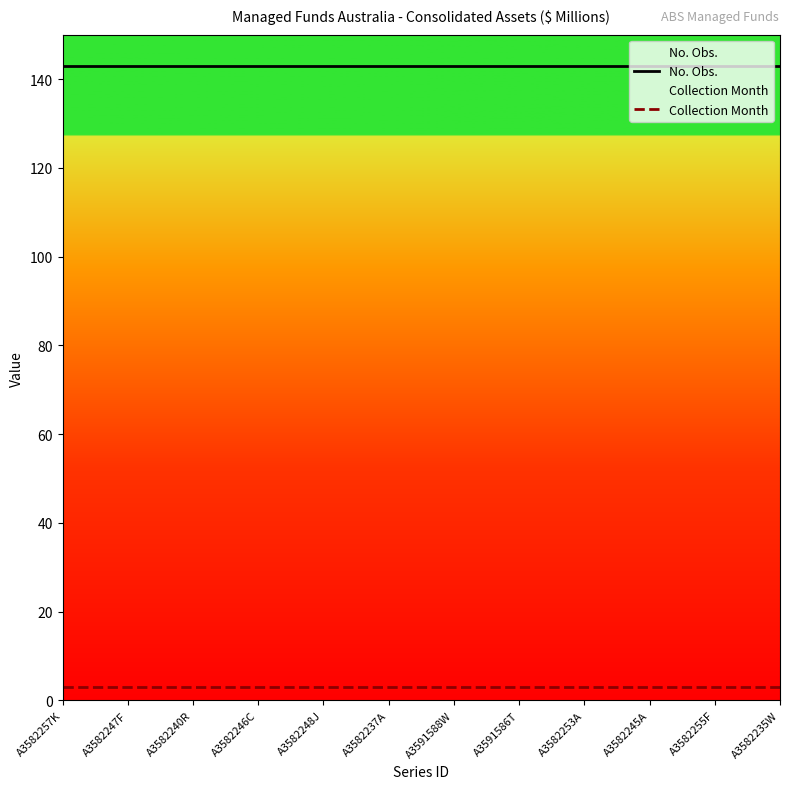

At A3591588W, list the series in order from largest to smallest.

No. Obs., Collection Month